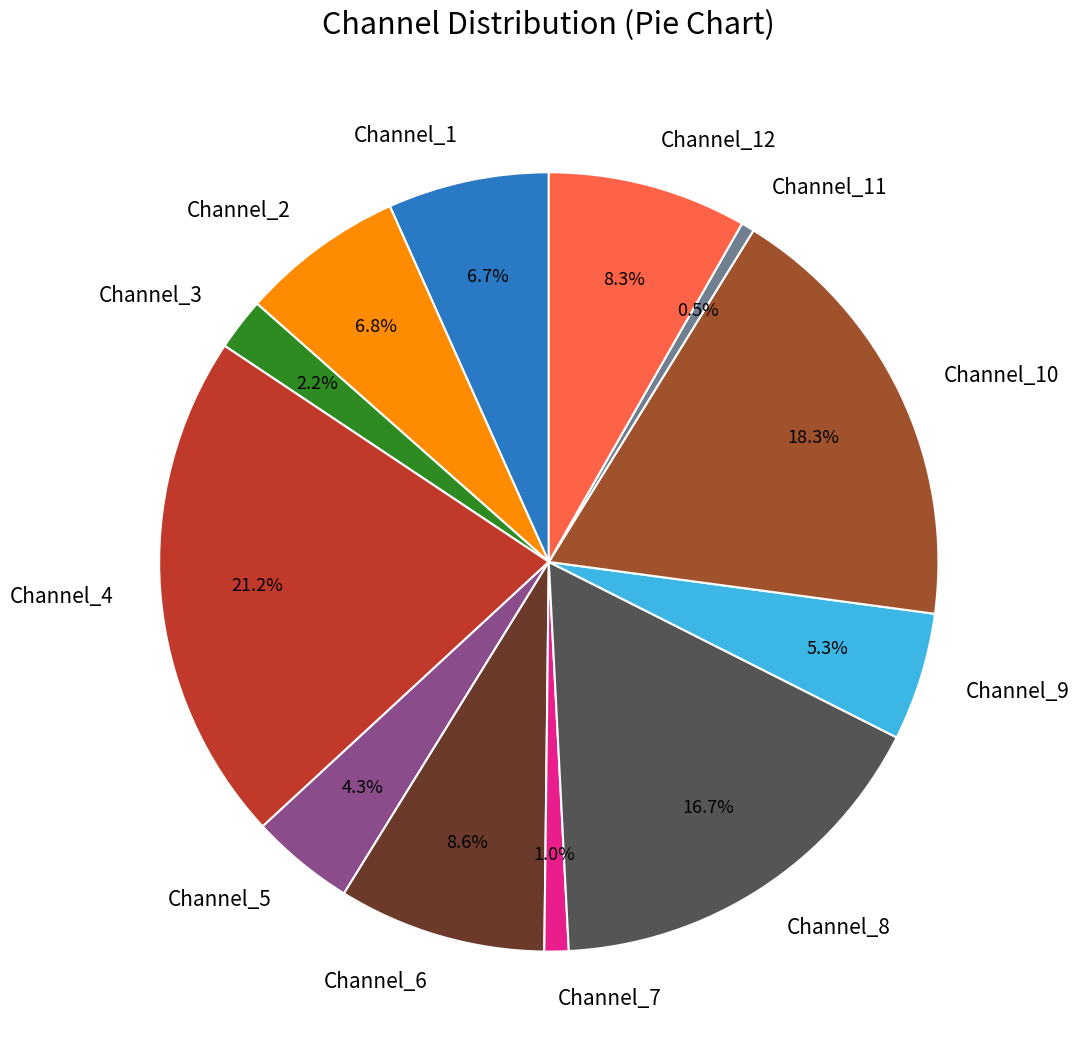

Which category has the biggest portion of the pie?

Channel_4